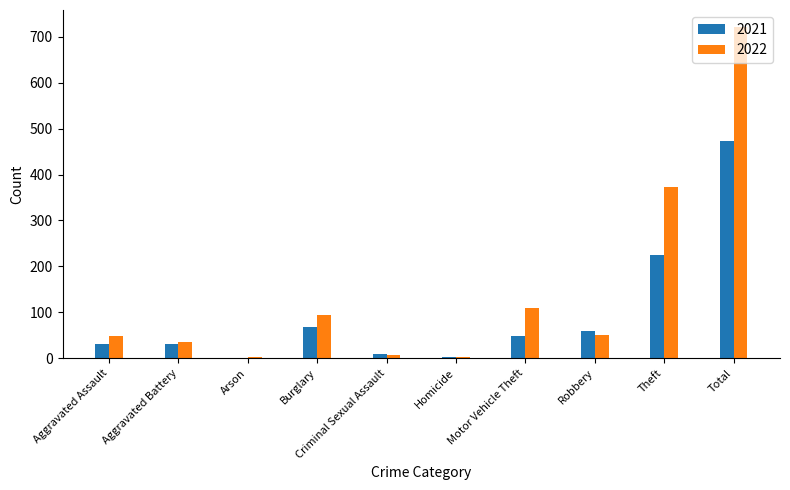

Does the chart contain stacked bars?

No